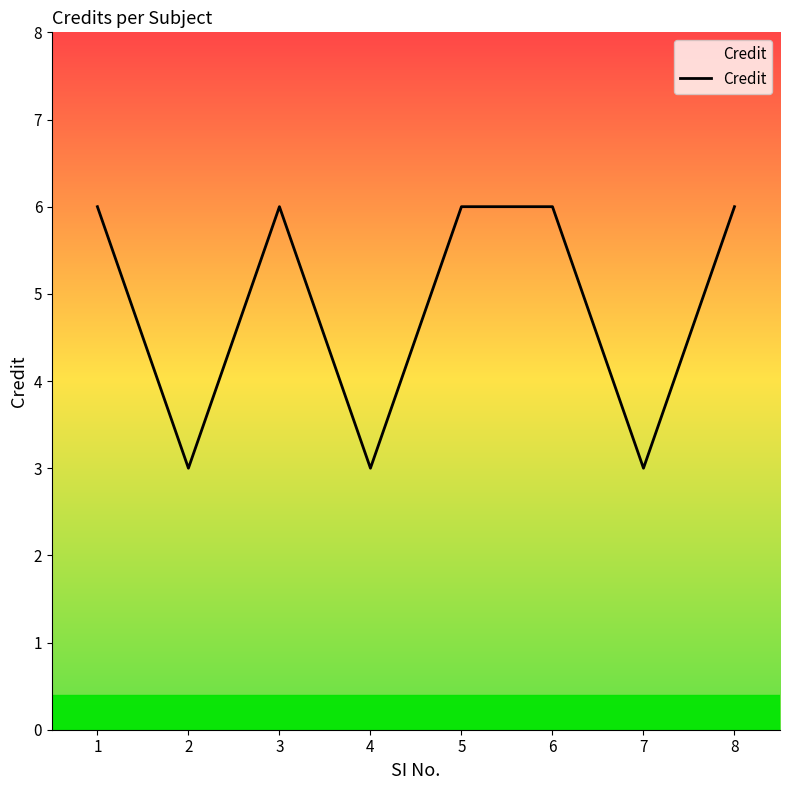

How many lines are shown in the chart?

1